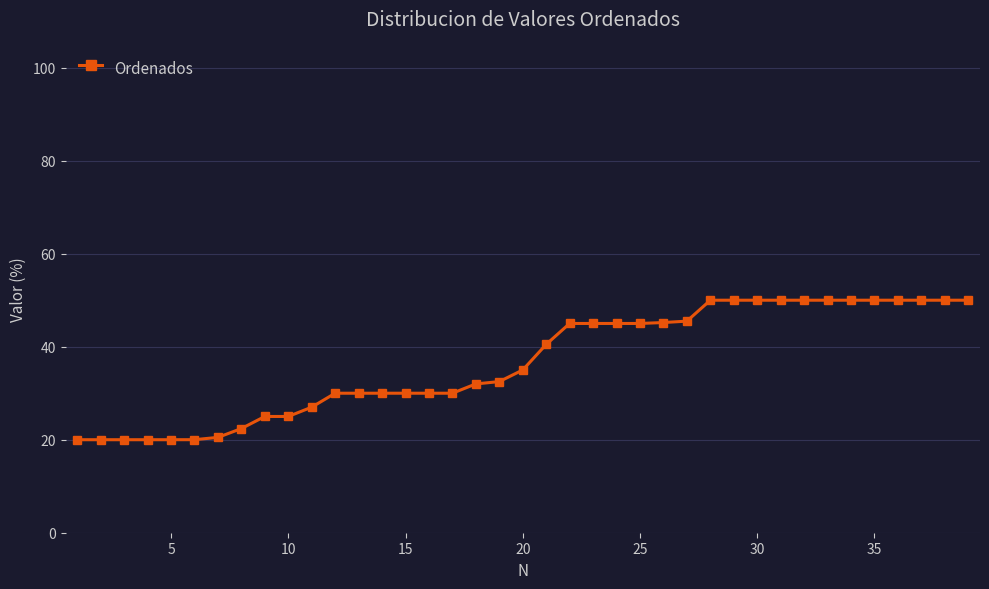

How many data points does each series have?

39